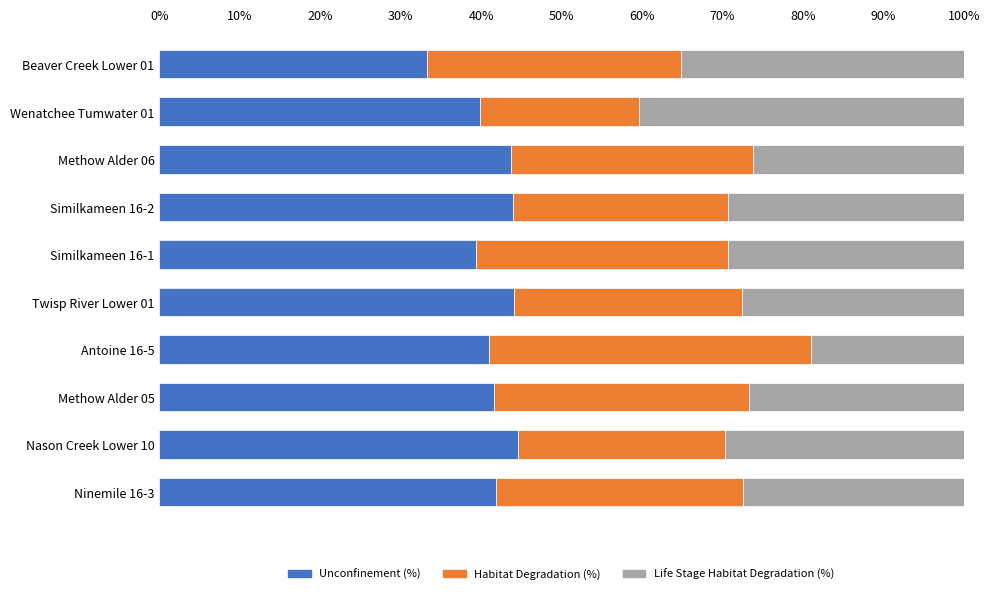

The value of Unconfinement (%) at Nason Creek Lower 10 is 44.6. True or false?

True